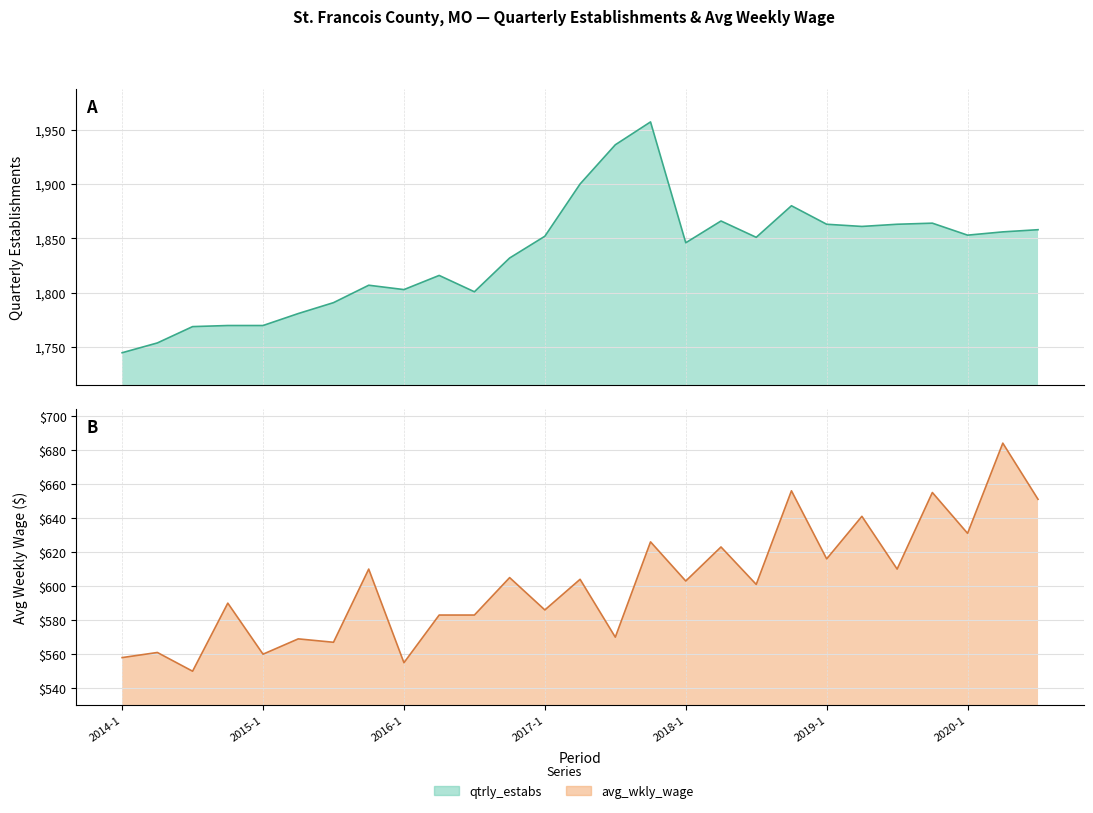

What is the sum of all avg_wkly_wage values?

16248